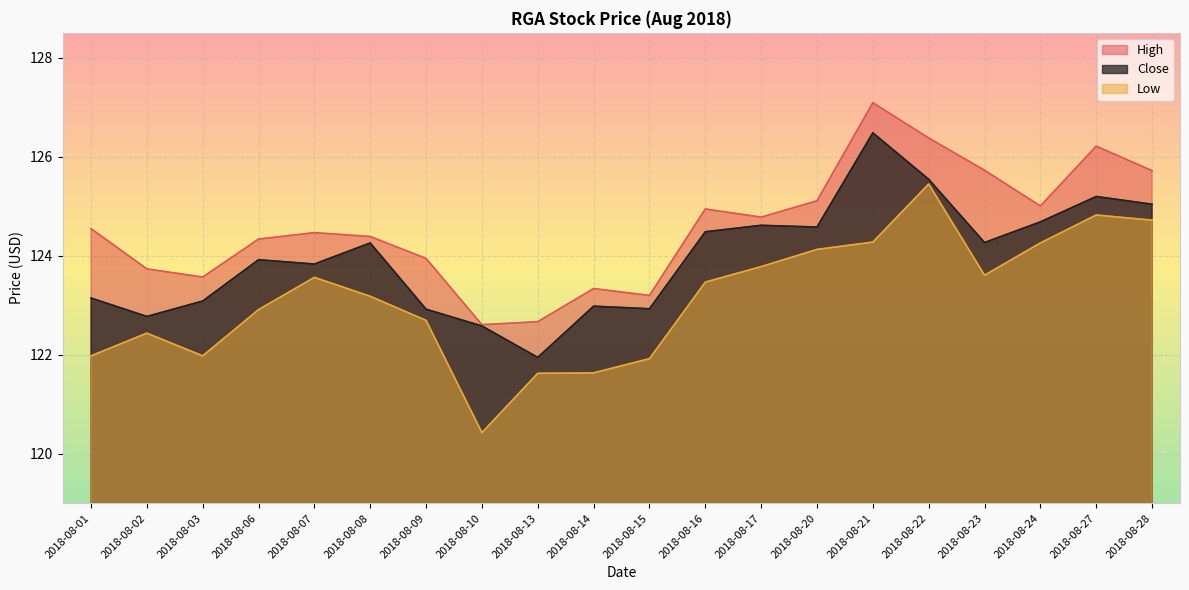

True or false: Close and Low intersect in this chart.

False